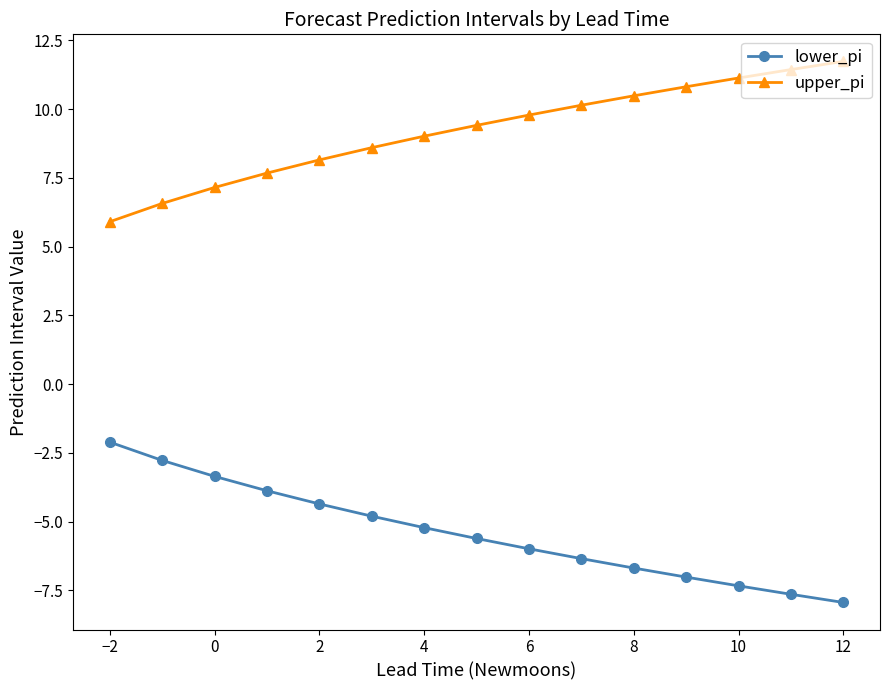

What are all the series names shown in the legend?

lower_pi, upper_pi